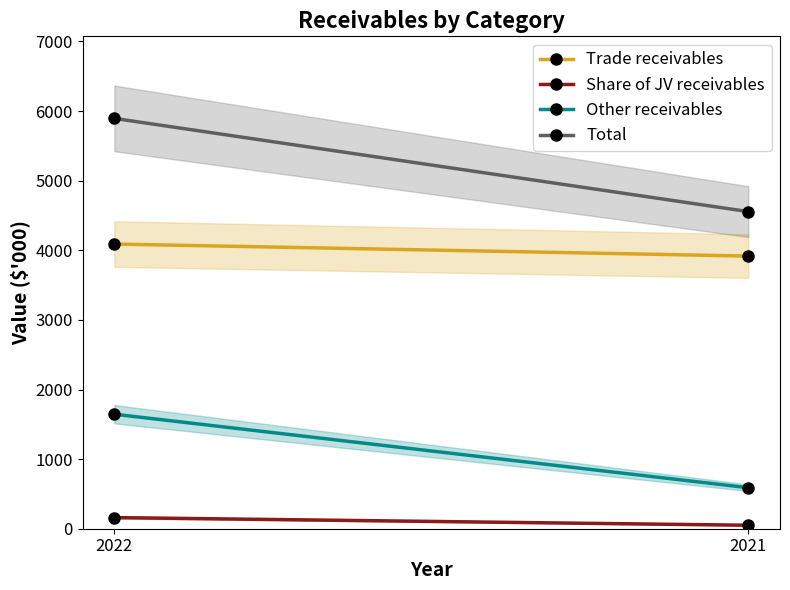

Count the number of categories in the chart.

2